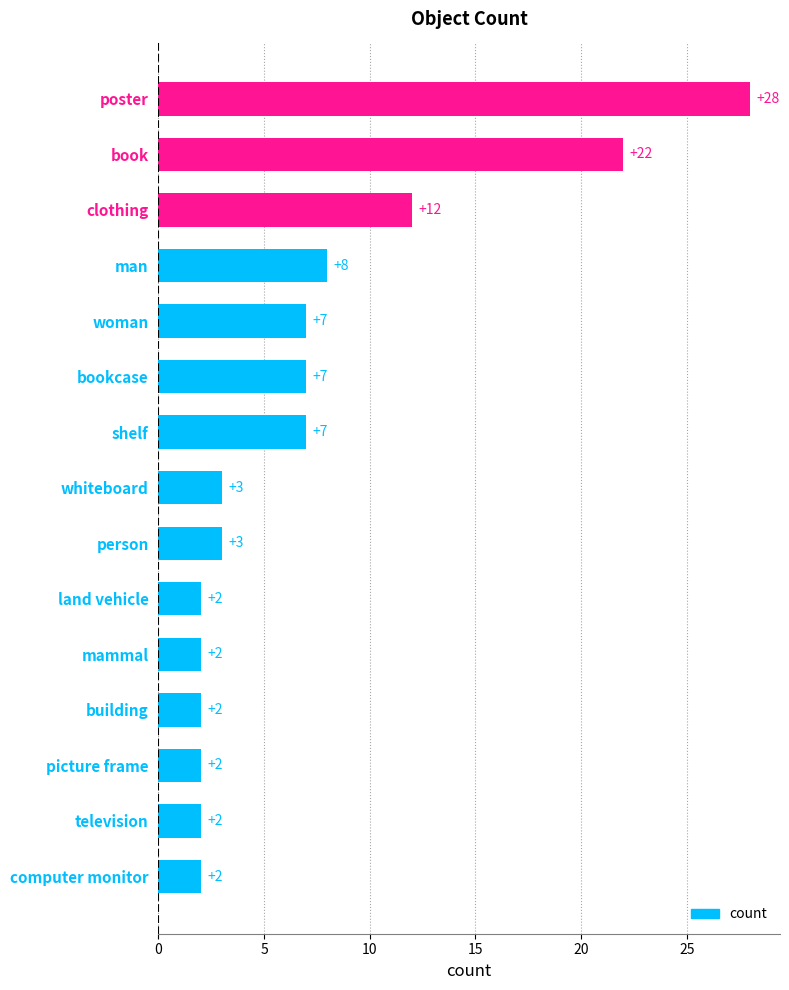

What is the difference between the maximum and second lowest values?

26